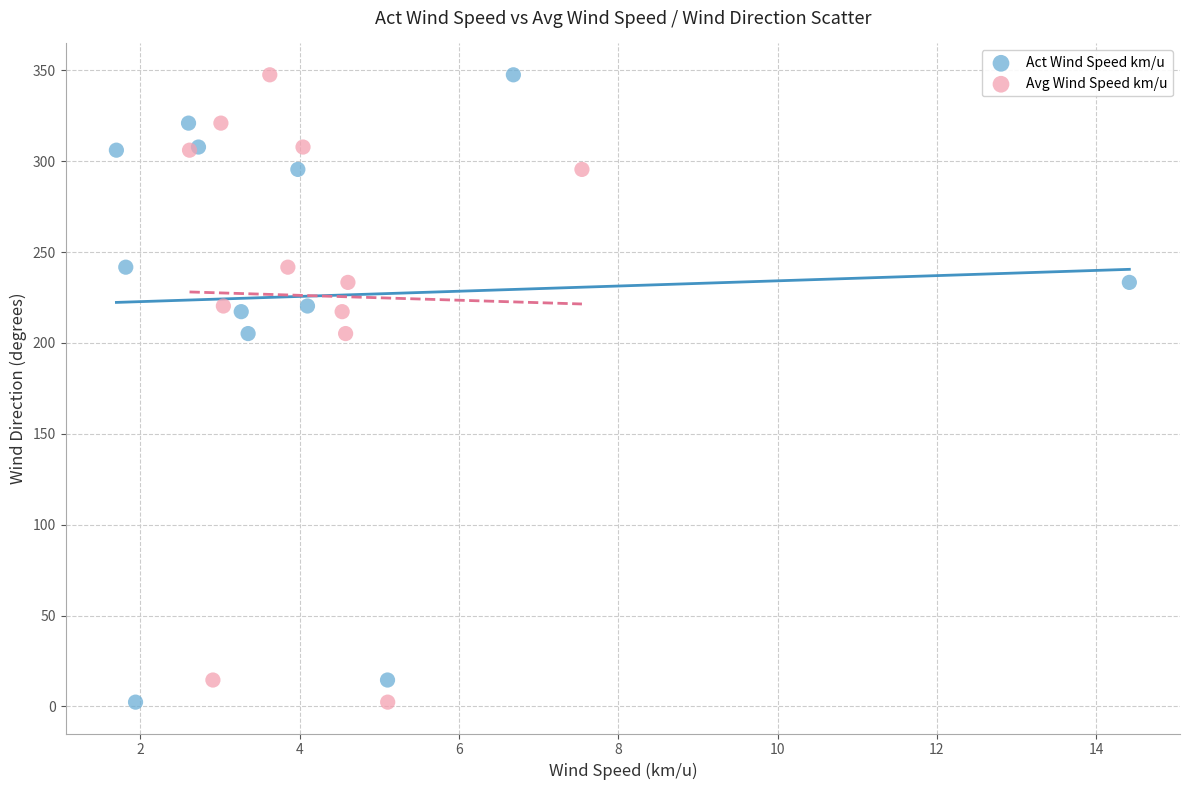

What are all the series names shown in the legend?

Act Wind Speed km/u, Avg Wind Speed km/u